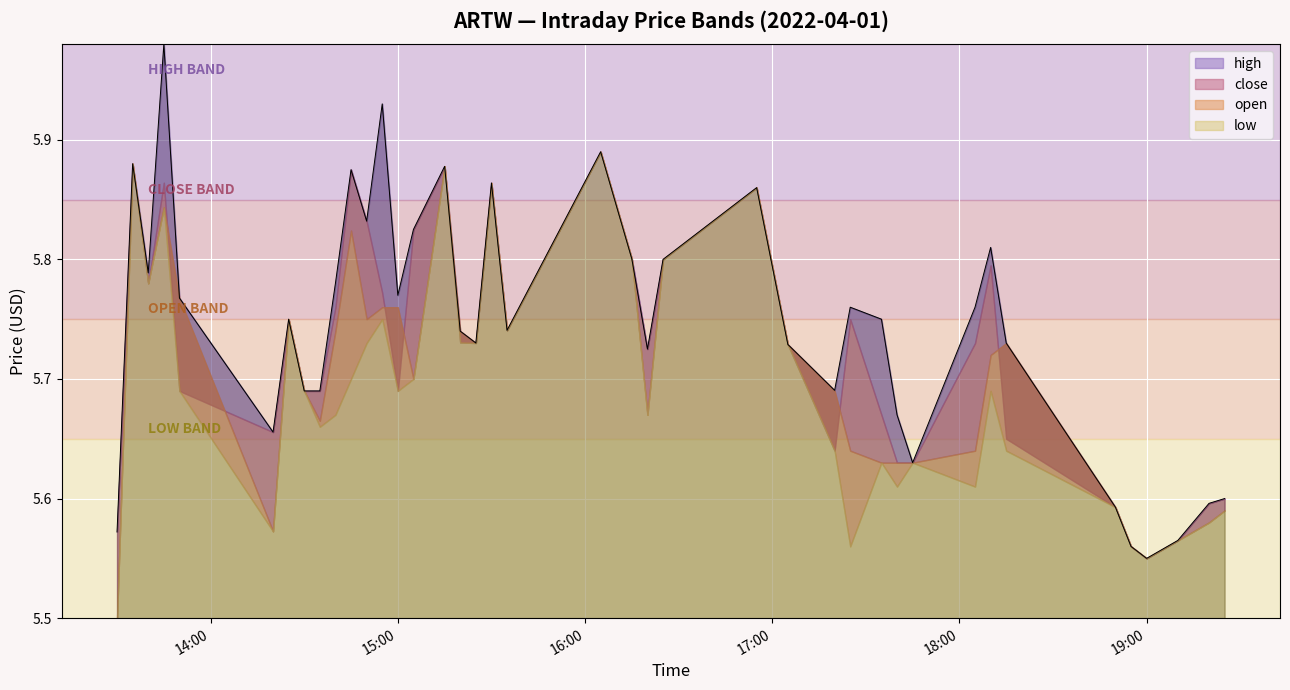

True or false: close has a value of 9.0 at 15.

False